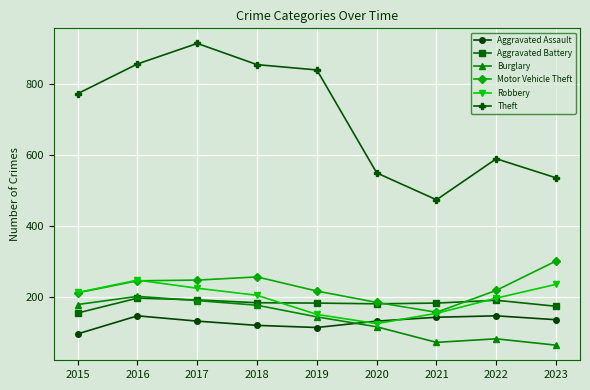

How many series are shown in this chart?

6